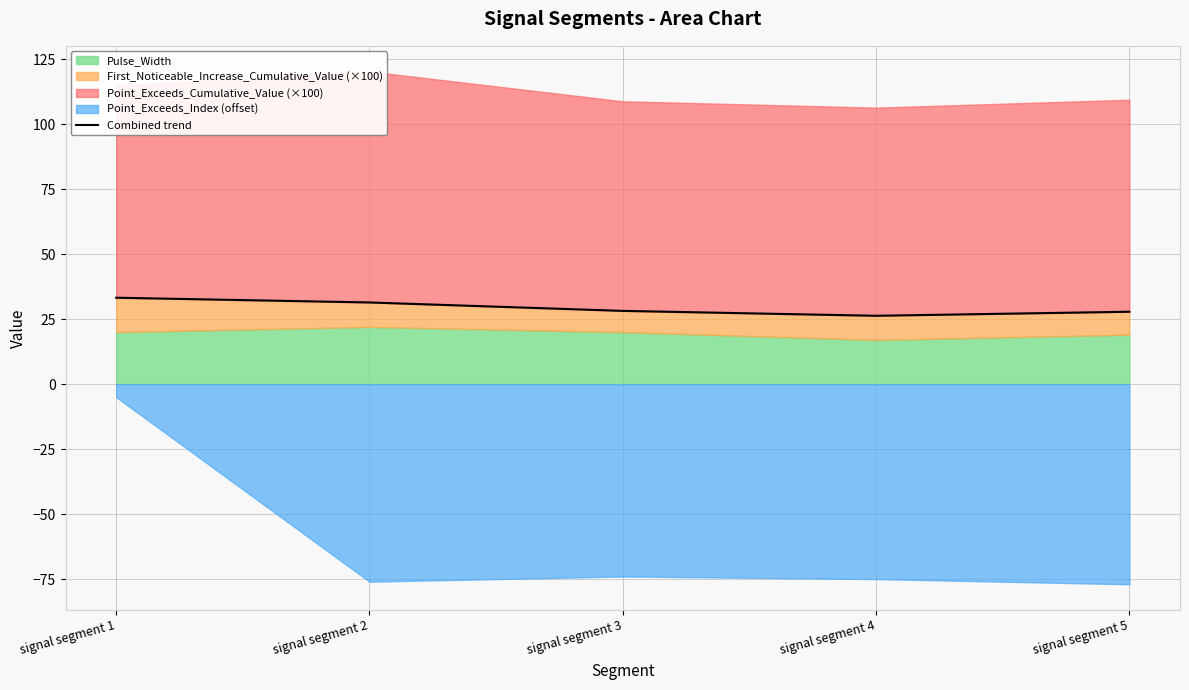

Between signal segment 4 and signal segment 5, which is larger?

signal segment 5